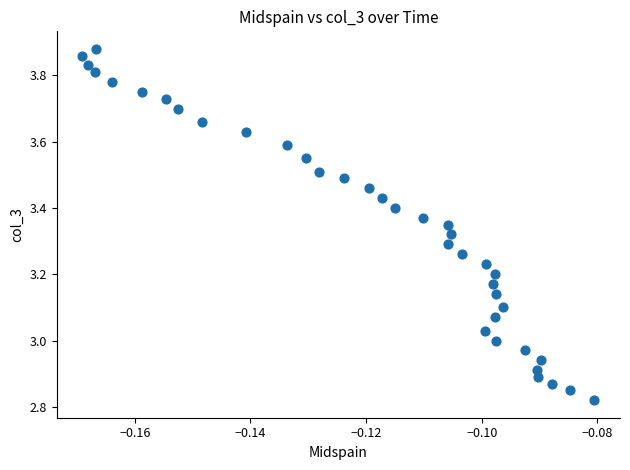

What is the range of Y values (max minus min)?

1.1